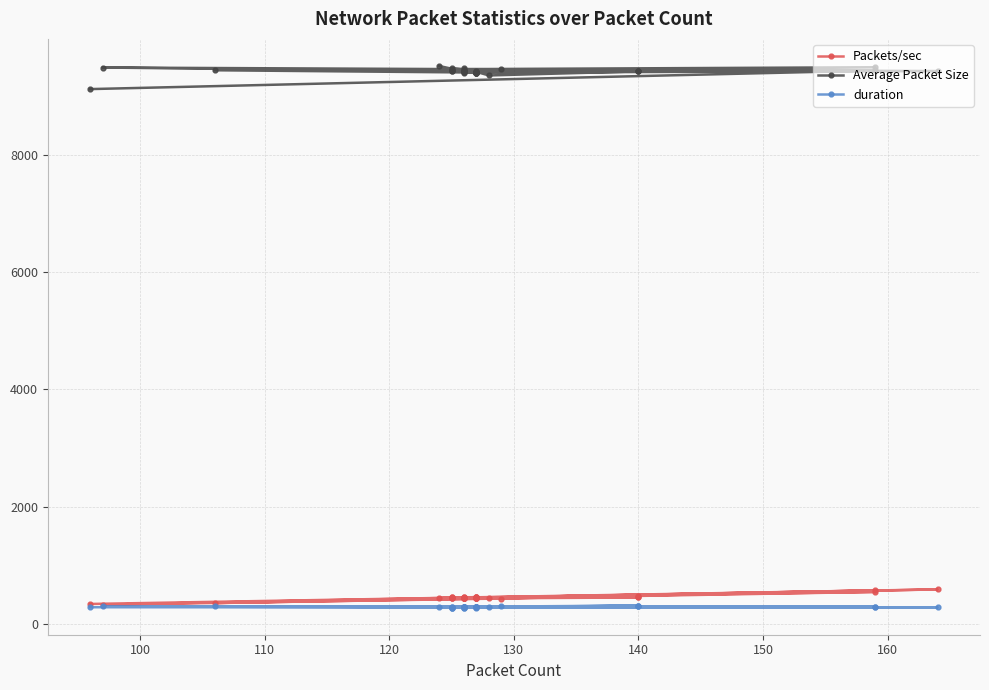

Which series has the widest spread of values?

Average Packet Size